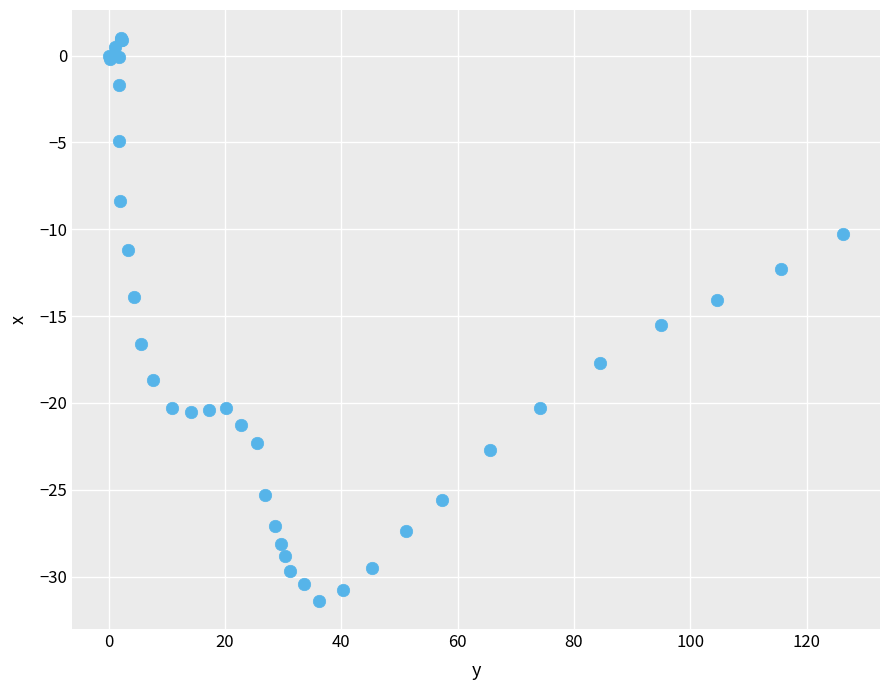

What Y value in the scatter plot is closest to -15?

-15.5